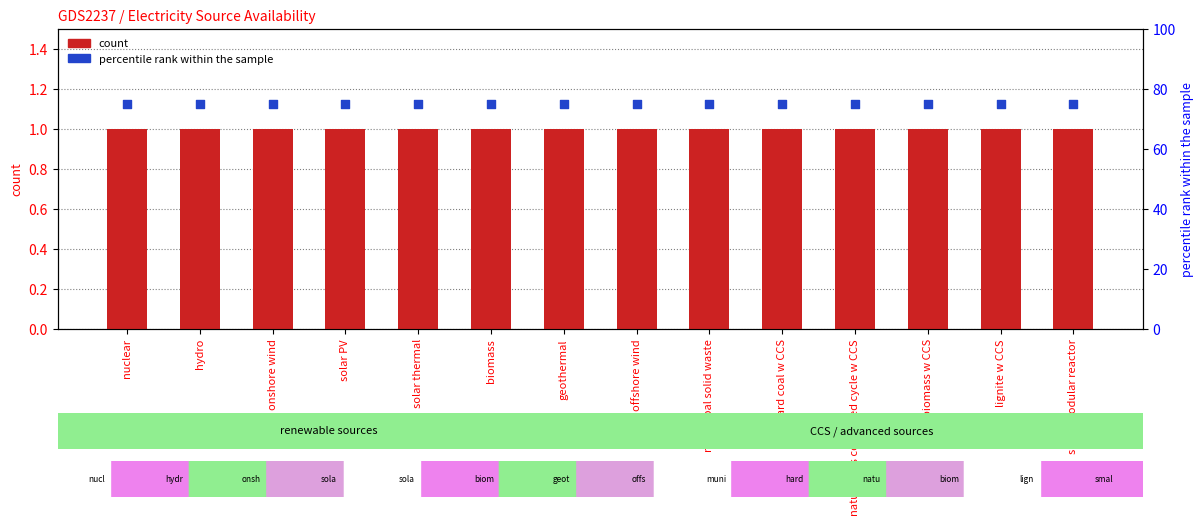

At which category is the sum across all series the highest?

nuclear